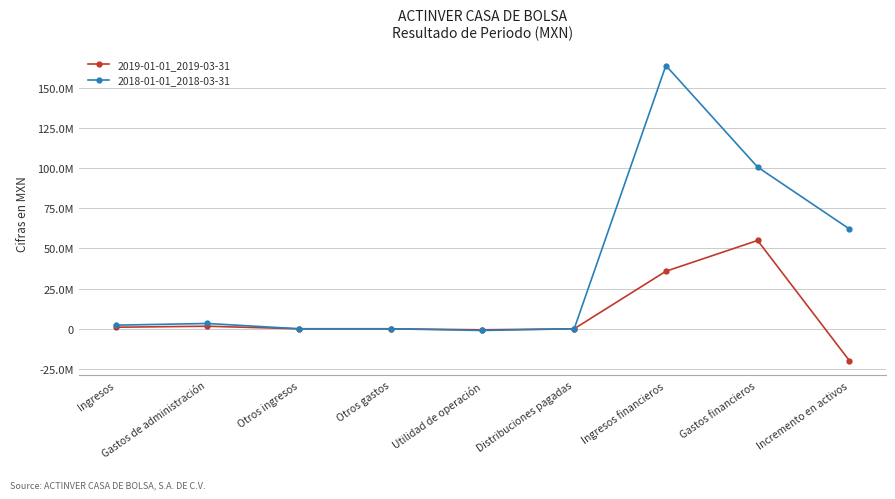

Which category has the highest value across all series?

Ingresos financieros